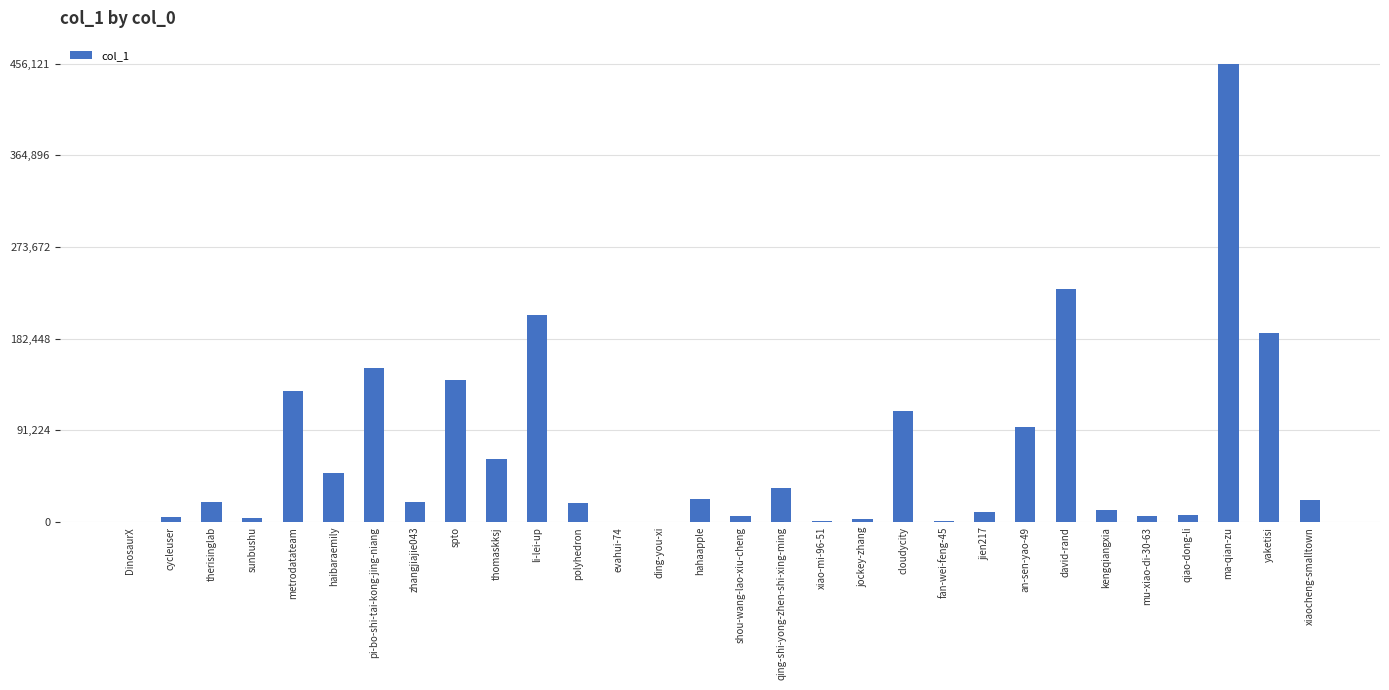

At which category does the chart reach its peak across all series?

ma-qian-zu